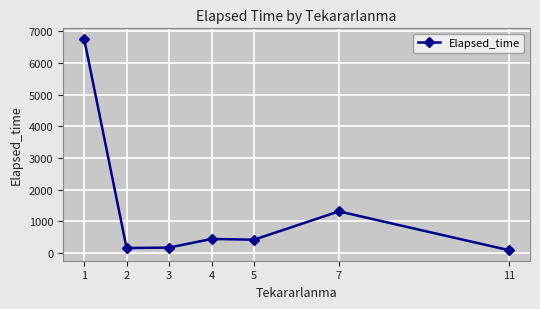

Between 7 and 11, which is larger?

7